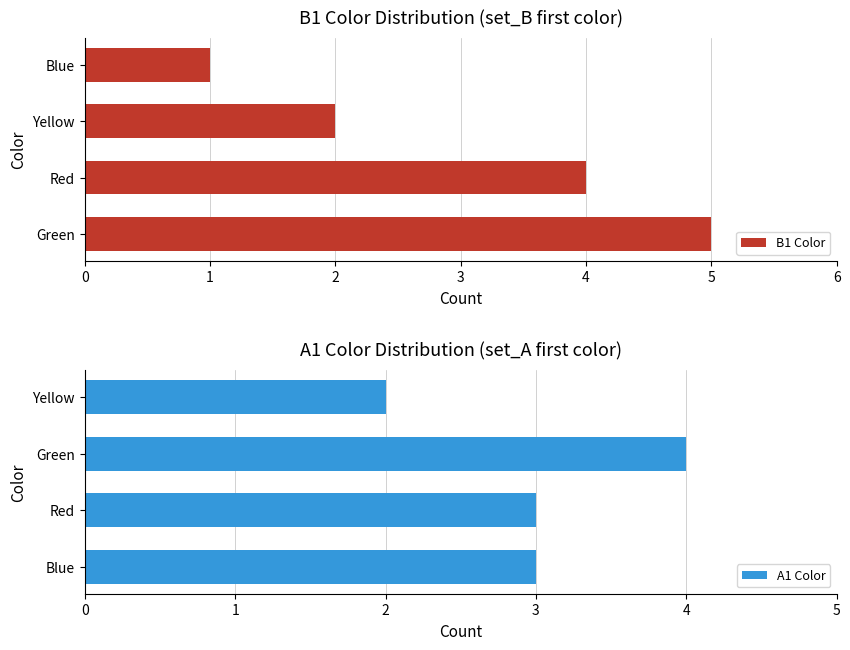

How many values in the A1 Color series exceed 3?

1